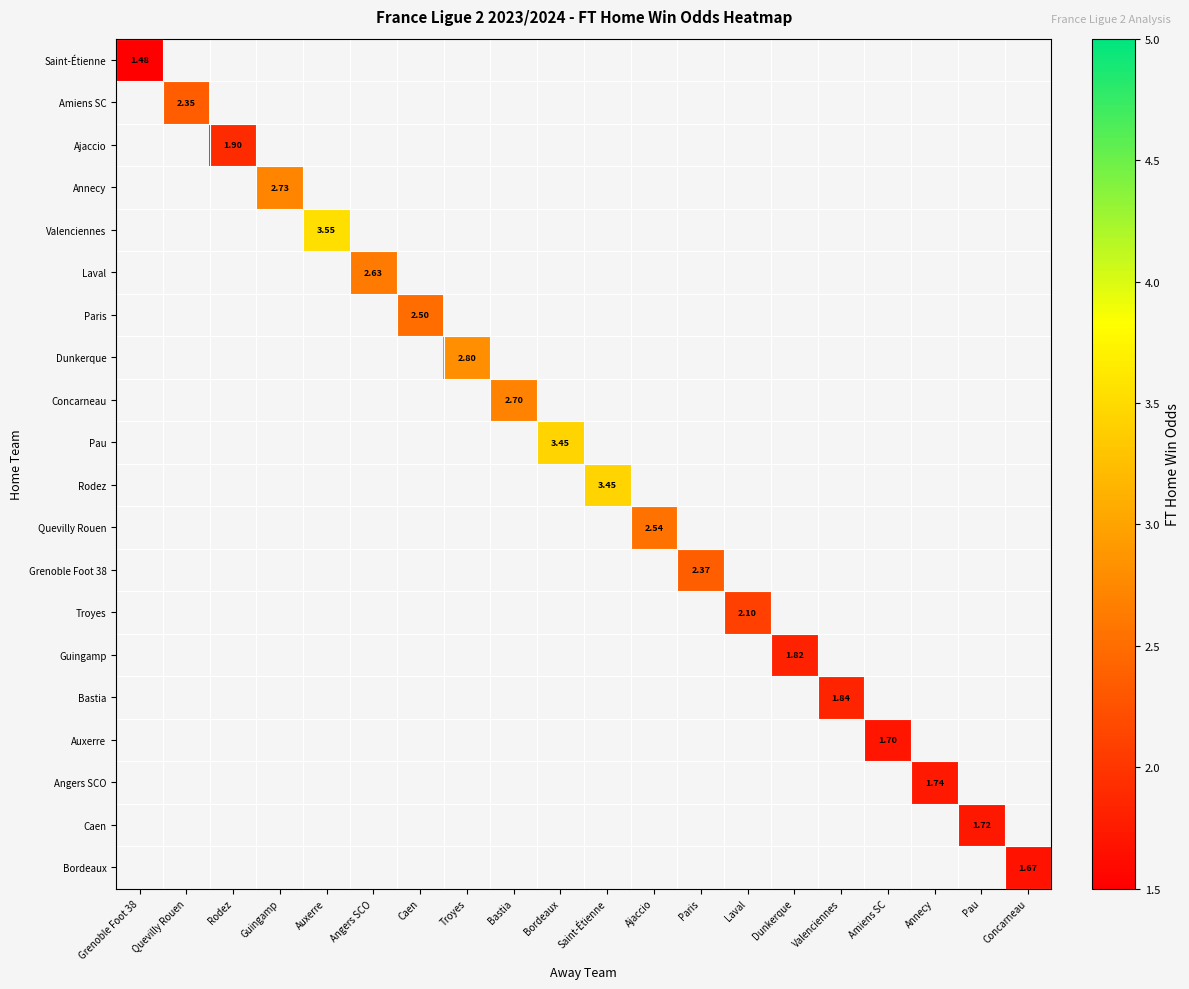

Which has a higher value, Amiens SC or Caen?

Caen